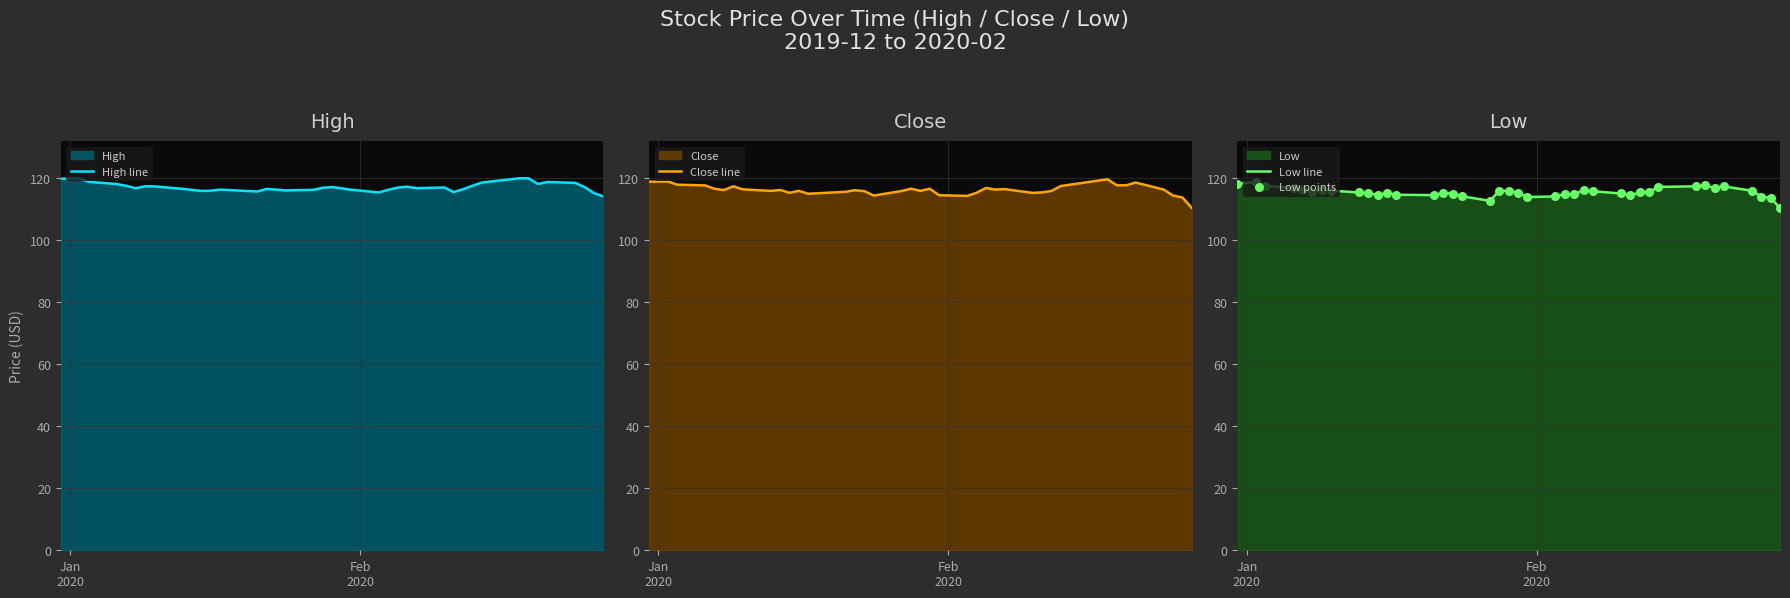

What is the maximum value for Low line?

118.7